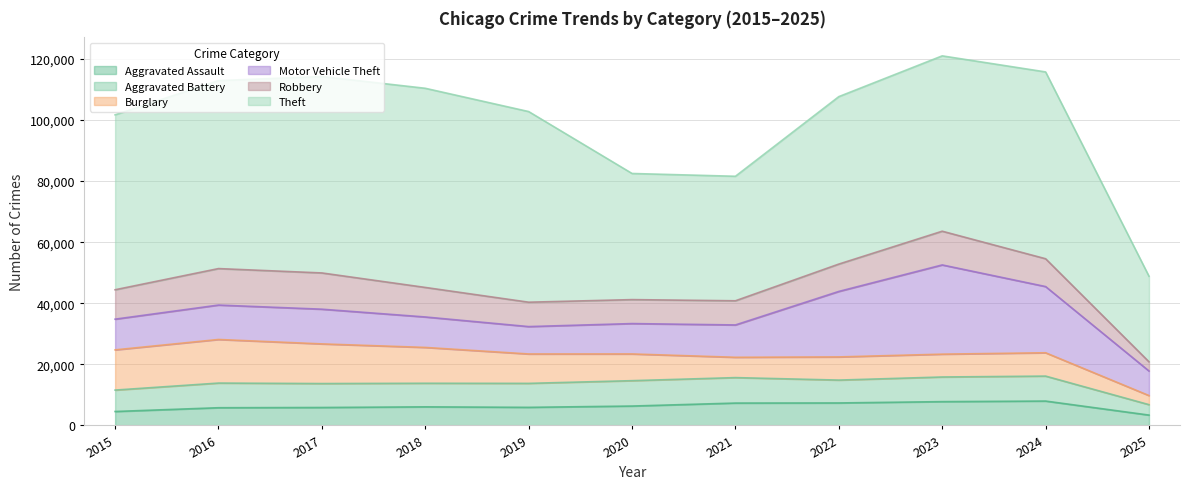

List the series in order of their peak value, highest first.

Theft, Motor Vehicle Theft, Burglary, Robbery, Aggravated Battery, Aggravated Assault